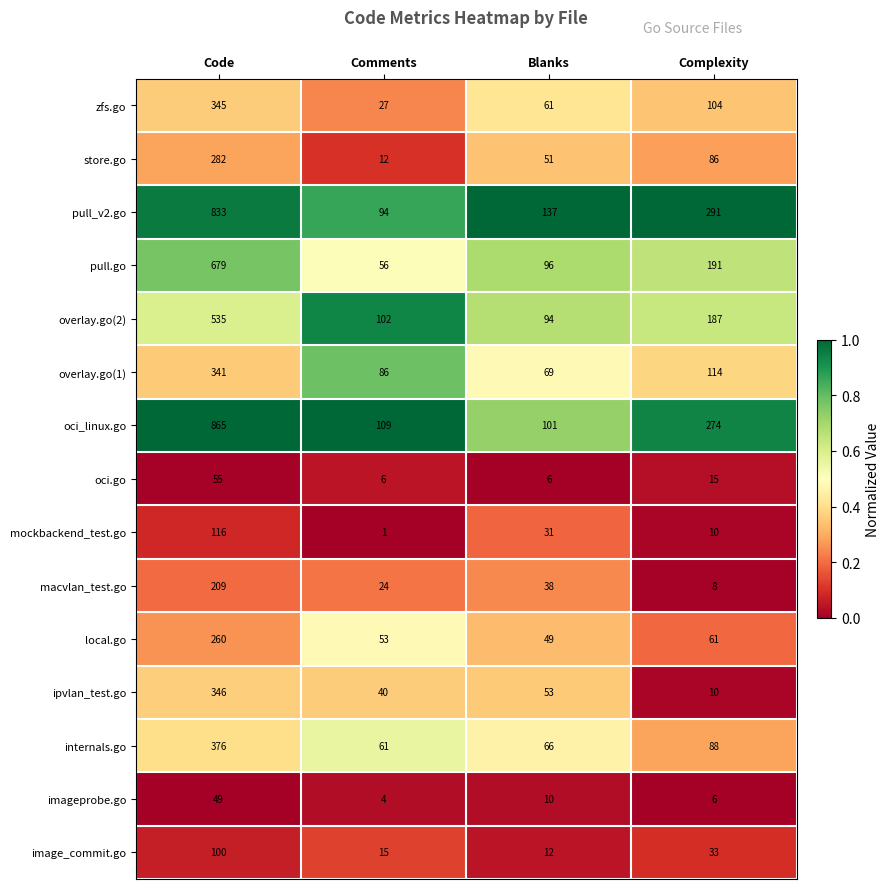

Is it true that zfs.go equals 547 at Code?

False